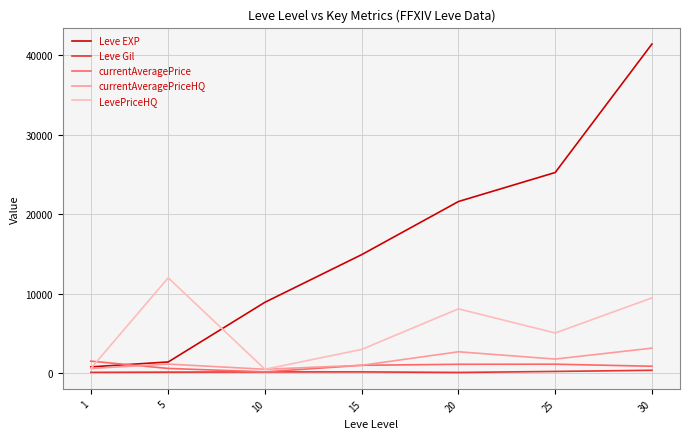

What is the total value across all series at 20?

33629.9